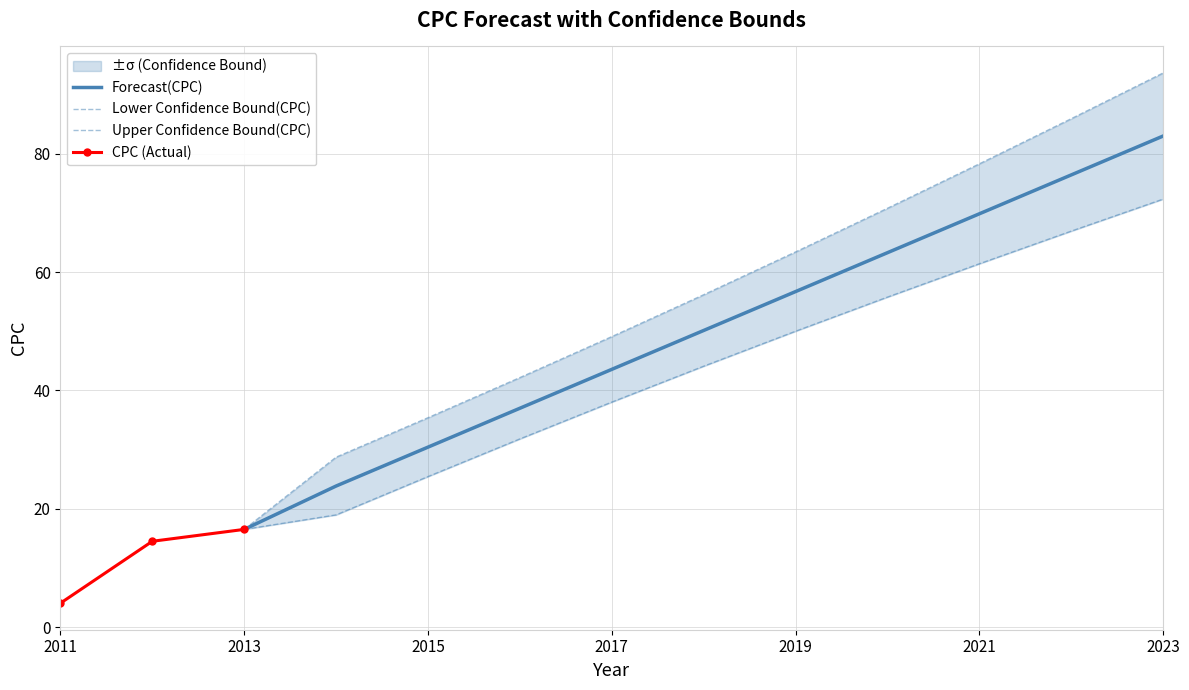

How many values in the Lower Confidence Bound(CPC) series are below 44?

5